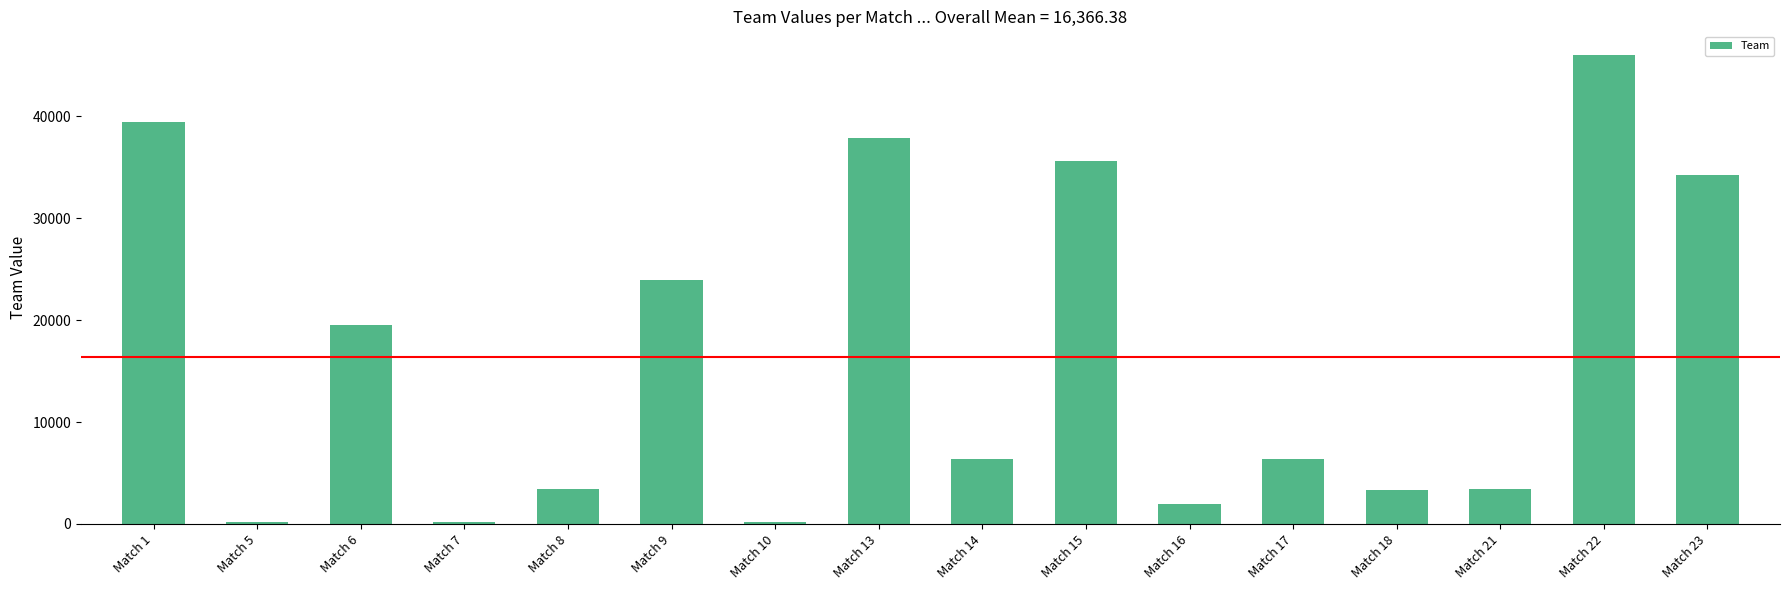

What is the value of the 9th bar from the left?

6328